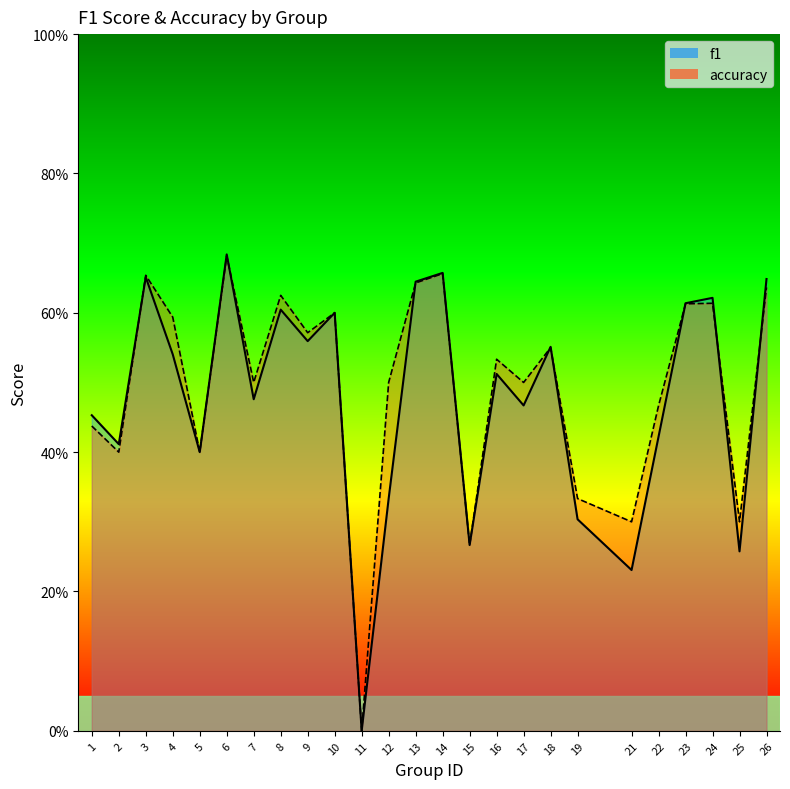

Which has a higher value, 23 or 7?

23